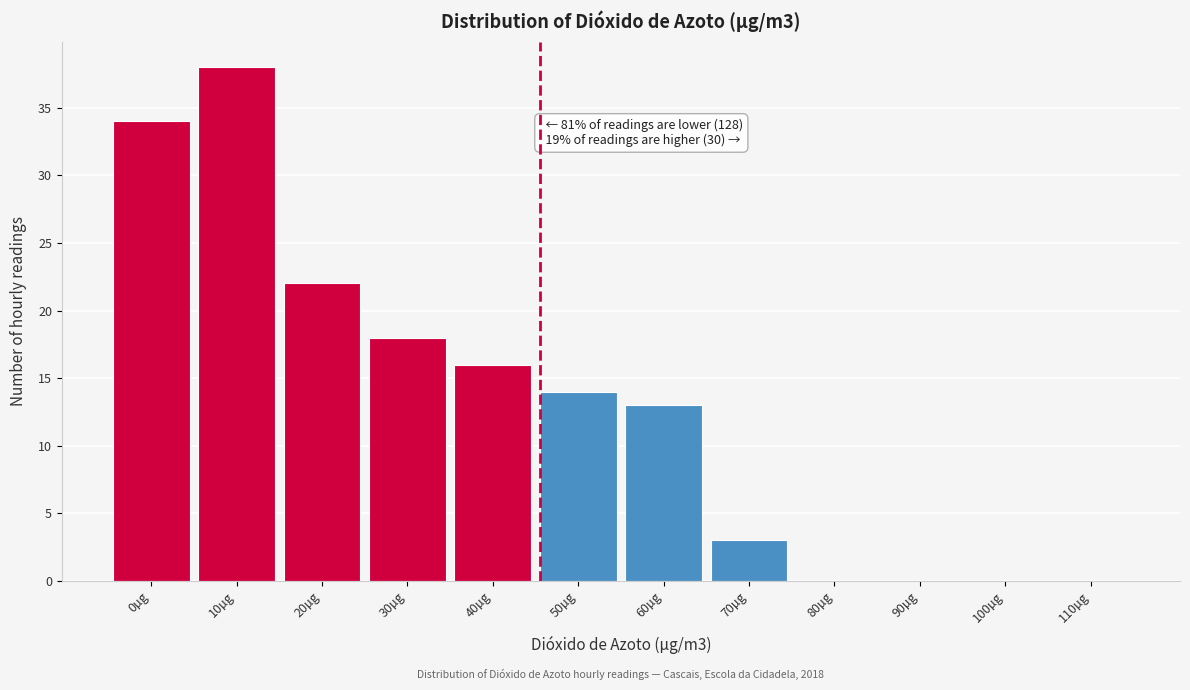

Reading left to right, extract all data points from this chart.

0µg=34	10µg=38	20µg=22	30µg=18	40µg=16	50µg=14	60µg=13	70µg=3	80µg=0	90µg=0	100µg=0	110µg=0